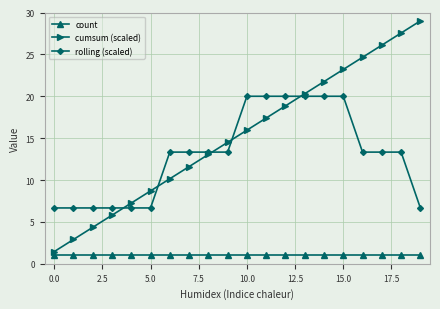

True or false: count and cumsum (scaled) cross at least once.

False